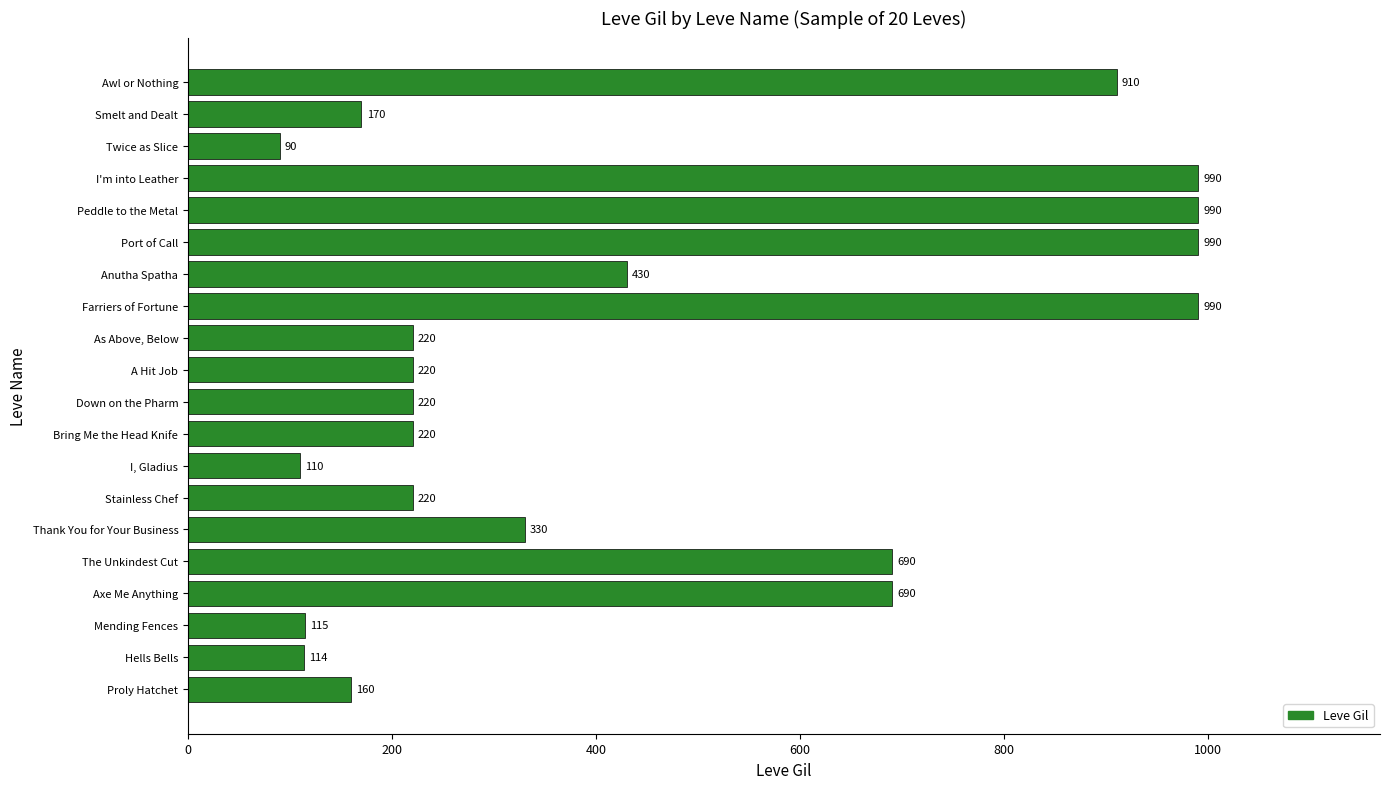

Reading bottom to top, what are all the values shown in this chart?

Proly Hatchet=160	Hells Bells=114	Mending Fences=115	Axe Me Anything=690	The Unkindest Cut=690	Thank You for Your Business=330	Stainless Chef=220	I, Gladius=110	Bring Me the Head Knife=220	Down on the Pharm=220	A Hit Job=220	As Above, Below=220	Farriers of Fortune=990	Anutha Spatha=430	Port of Call=990	Peddle to the Metal=990	I'm into Leather=990	Twice as Slice=90	Smelt and Dealt=170	Awl or Nothing=910